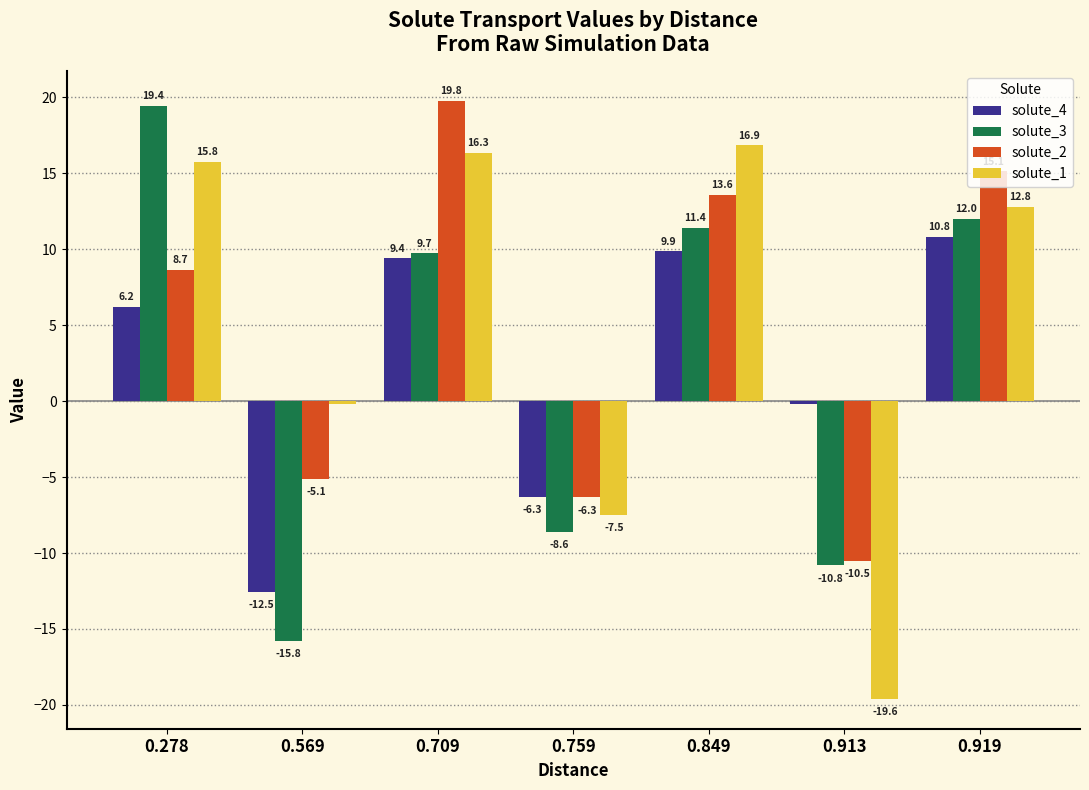

What is the value of the solute_1 bar at the 3rd from the left?

16.3